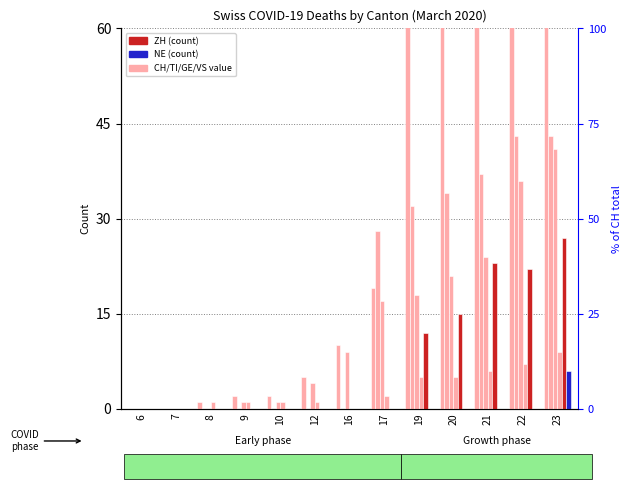

What is the sum of all ZH values?

99